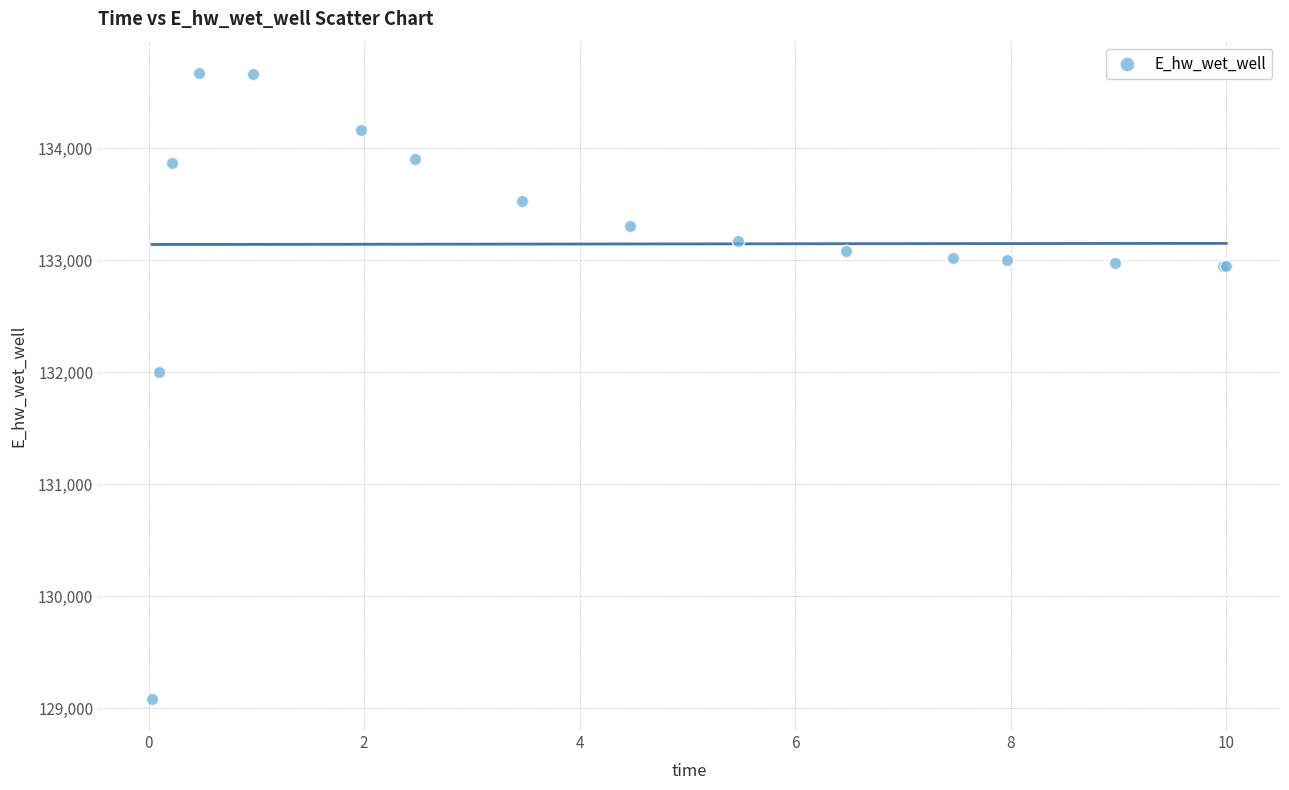

What Y value in the scatter plot is closest to 131878?

132000.3